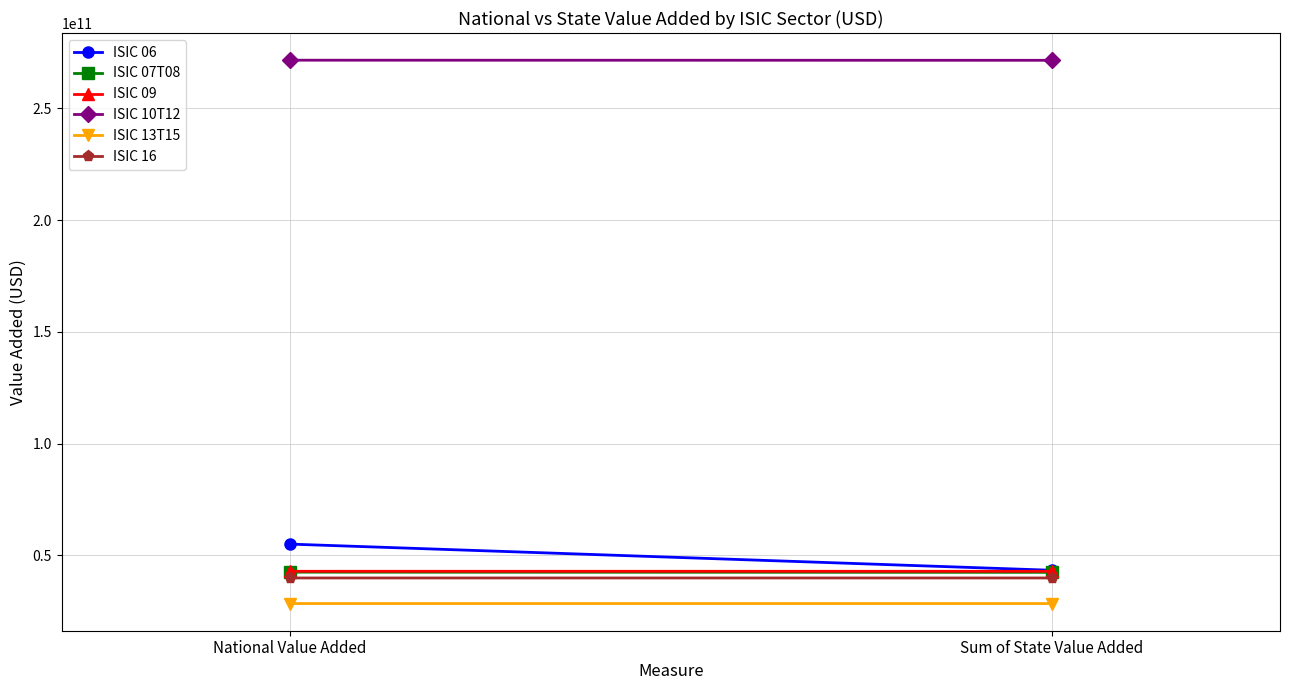

The value of ISIC 09 at Sum of State Value Added is 12443697987.5. True or false?

False